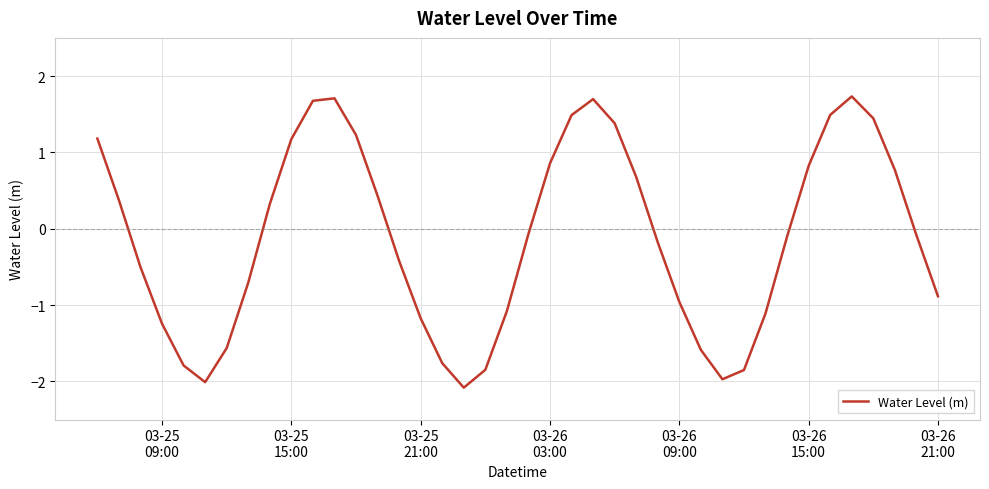

How many negative values are there?

22